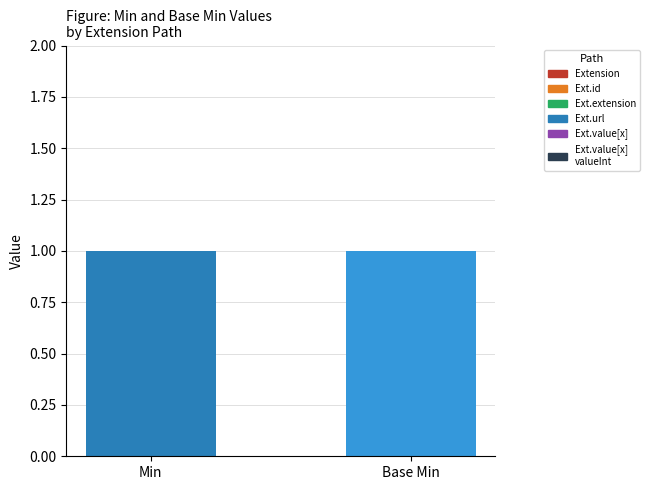

True or false: Base Min has a value of 0 at Extension.id.

False